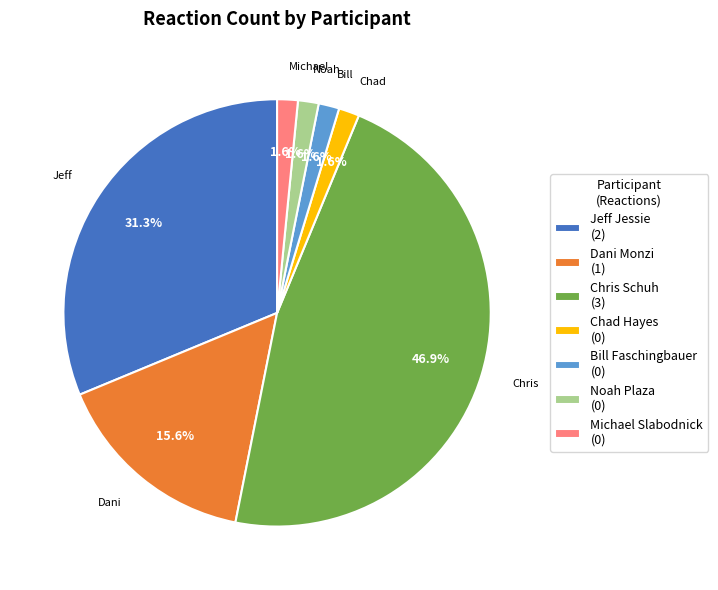

What percentage is NOT represented by Noah Plaza?

98.4%